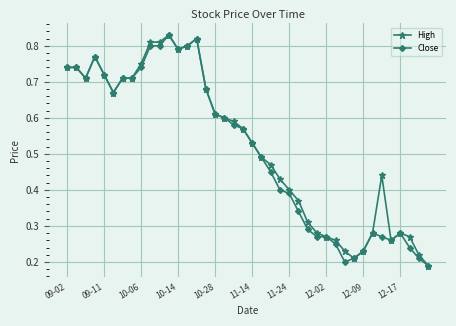

At how many categories does at least one series exceed 0?

40